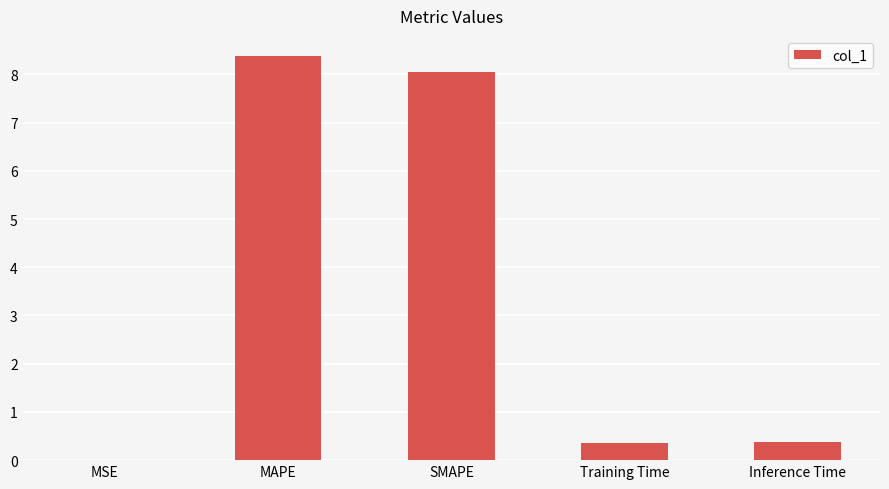

What is the greatest value displayed?

8.4